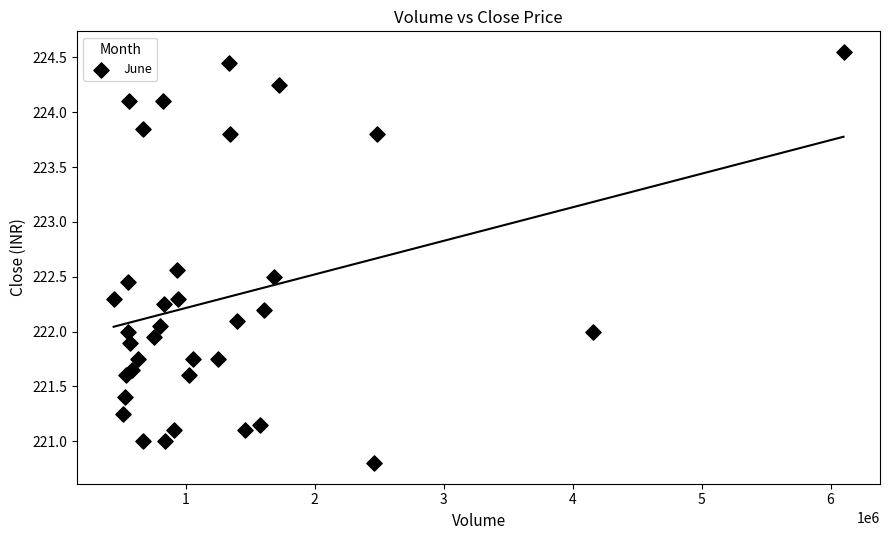

What is the range of X values (max minus min)?

5658414.0